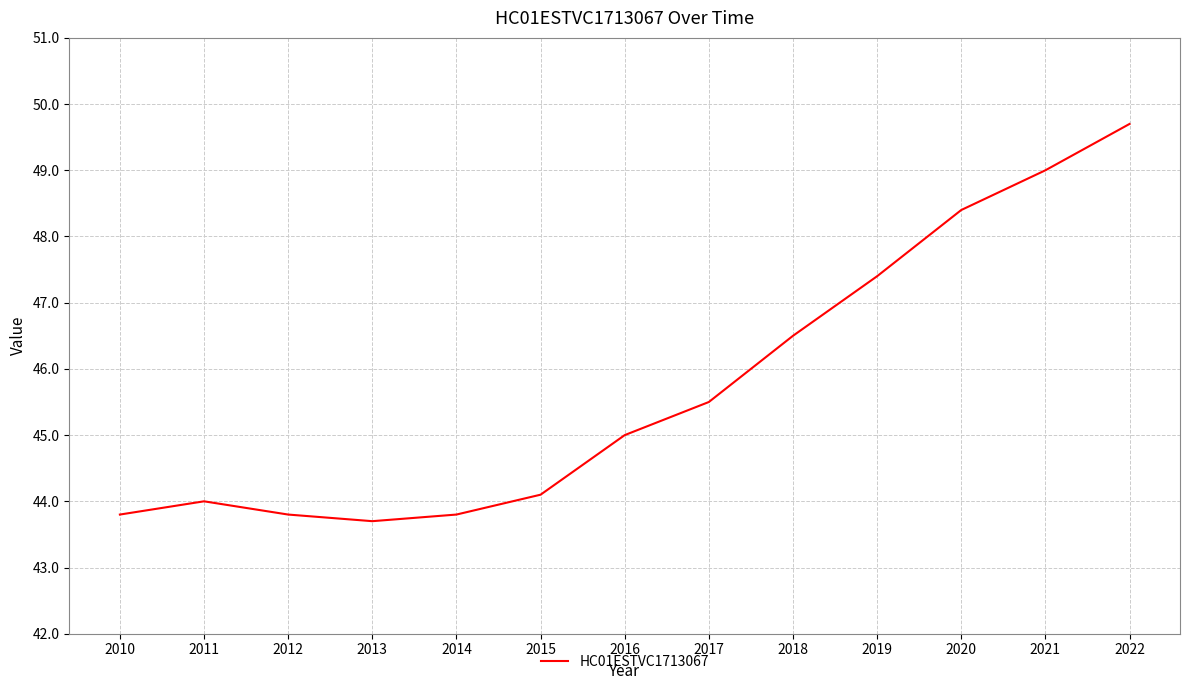

The chart shows a value of 47.4 at 2019. True or false?

True